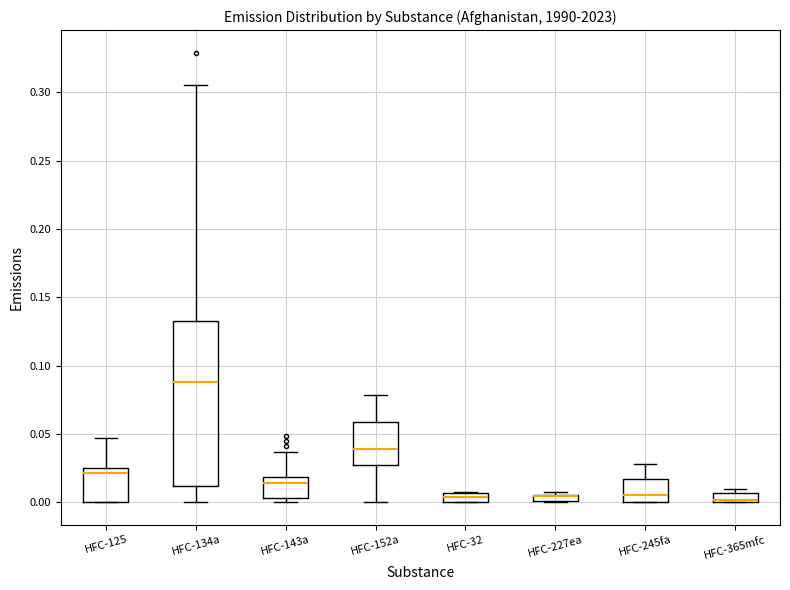

Where does the median line of the box for HFC-125 sit on the y-axis? The values are not printed on the chart, so give them approximately, as read against the axis.

0.020